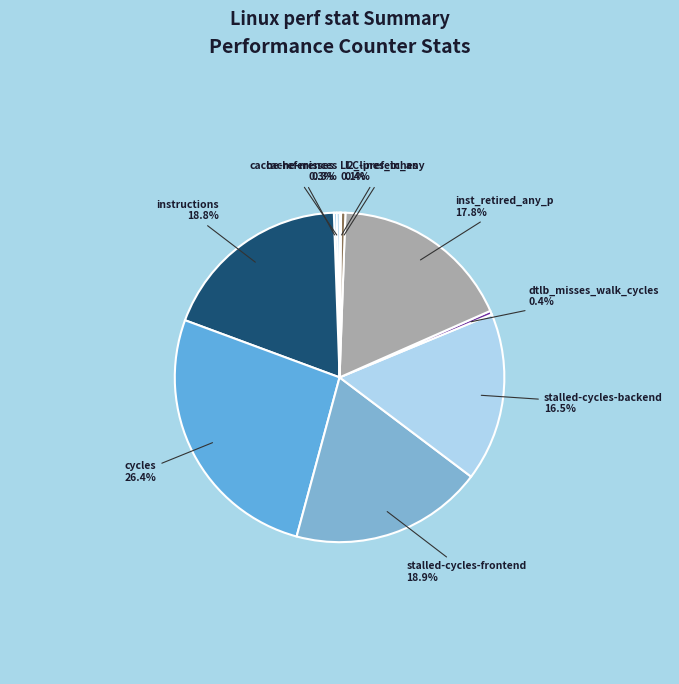

How many segments does this pie chart have?

10